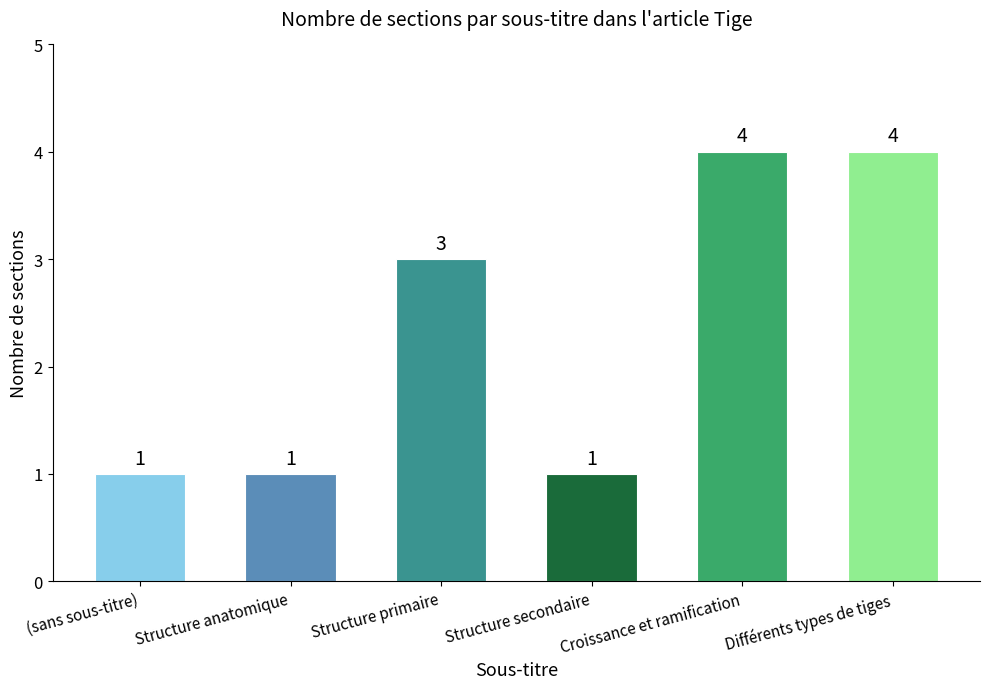

Reading left to right, extract all data points from this chart.

1	1	3	1	4	4